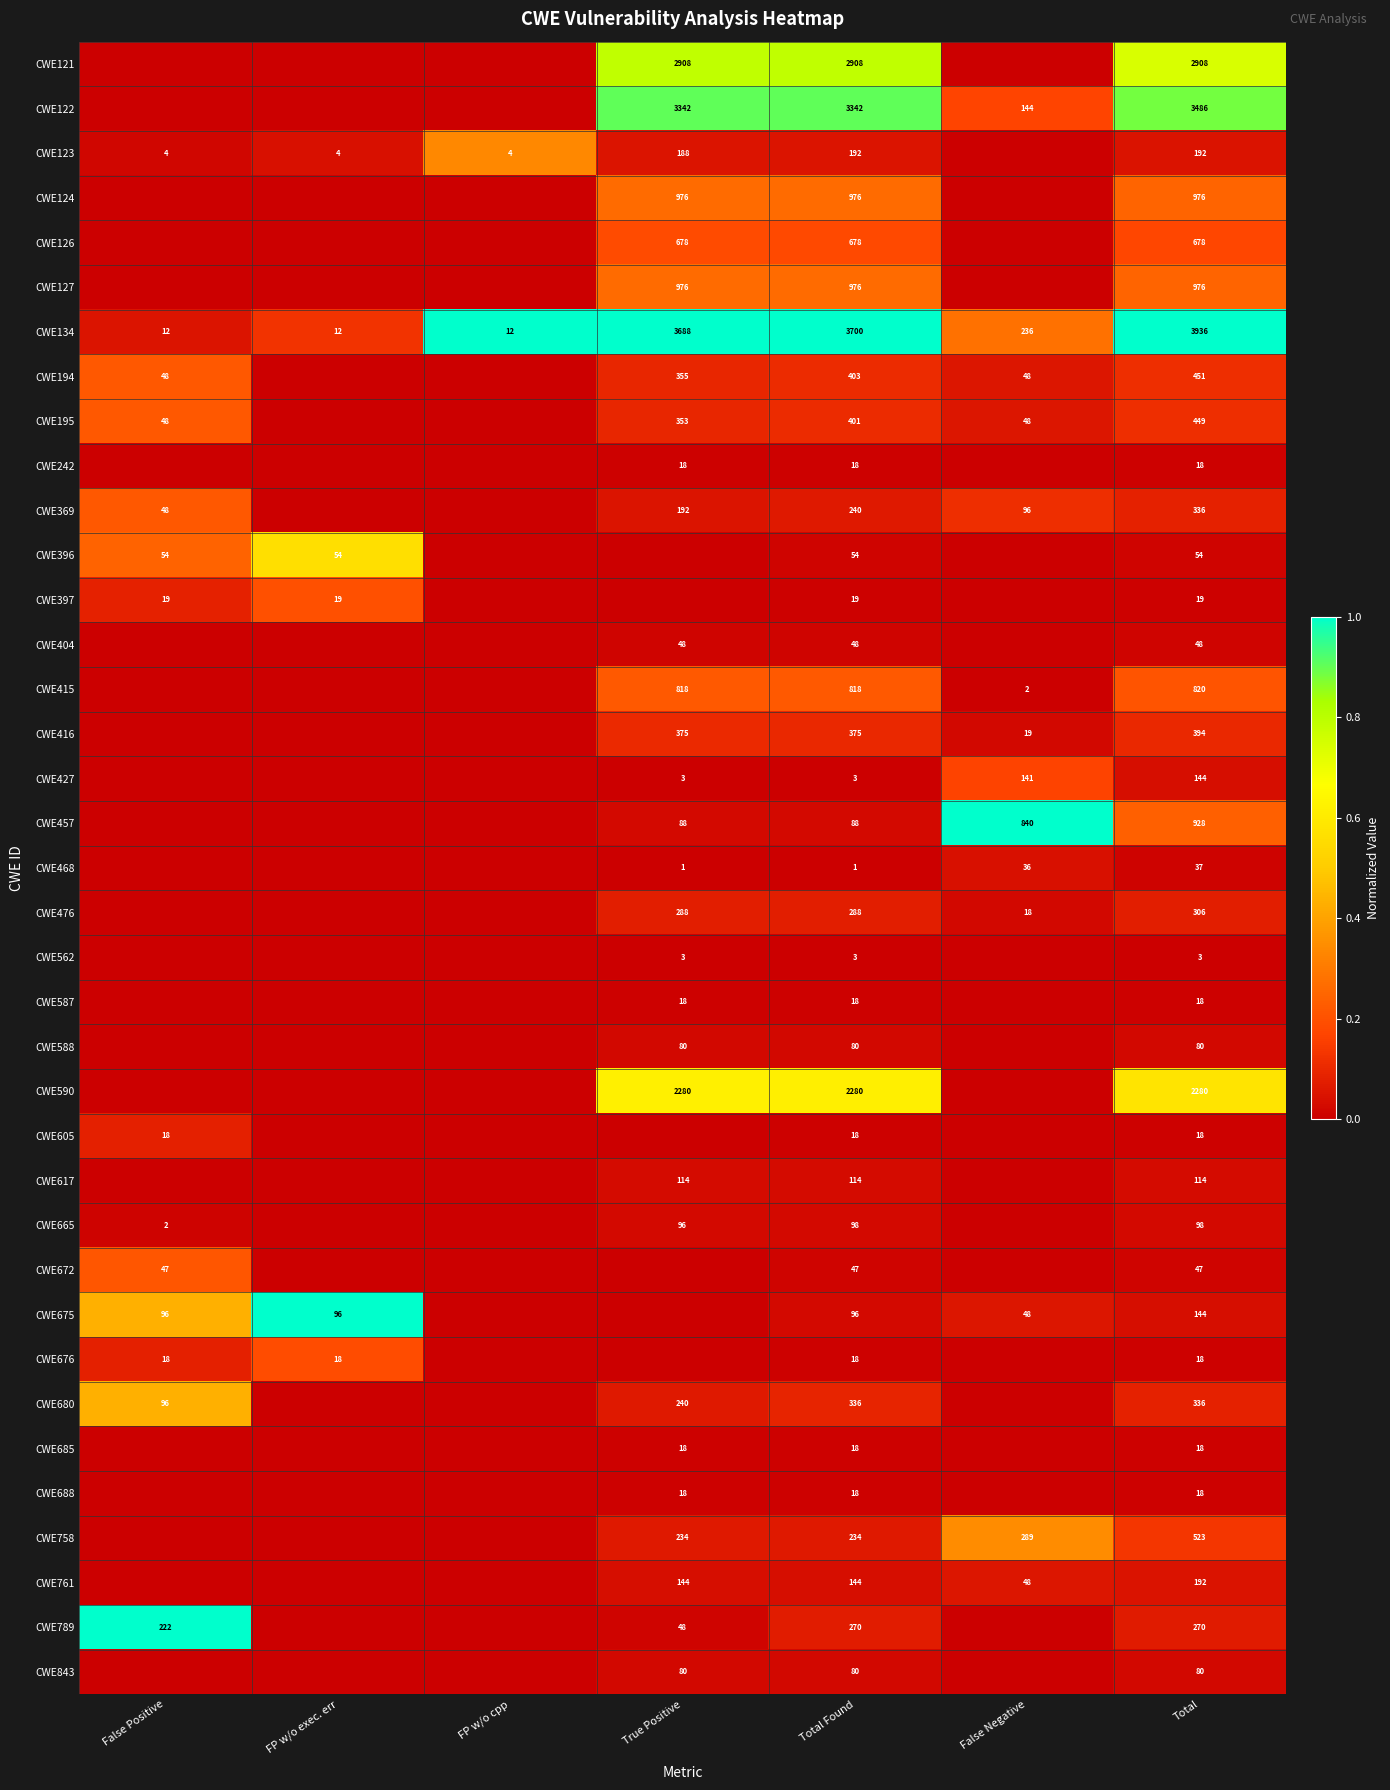

What is the difference between the highest and lowest values at FP w/o cpp?

1.0